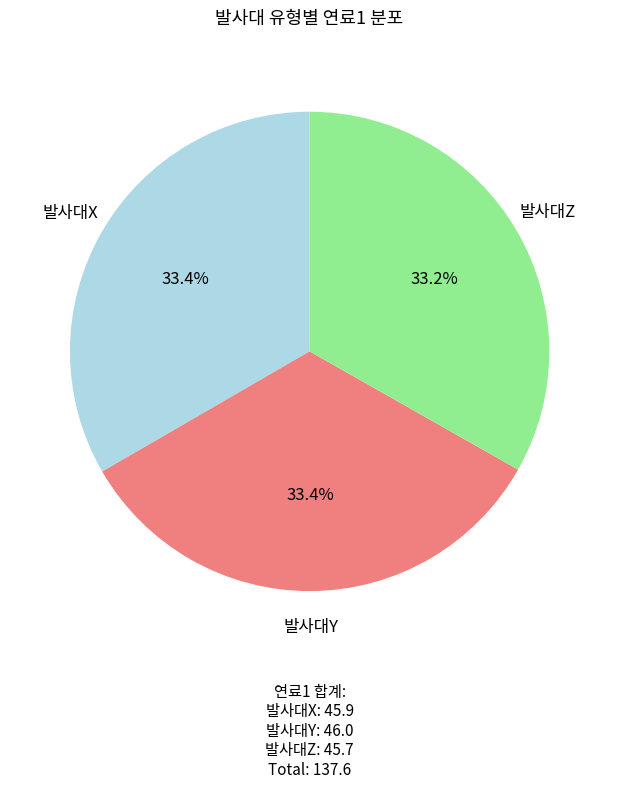

What percentage is the 발사대Y slice, to the nearest percent?

33%